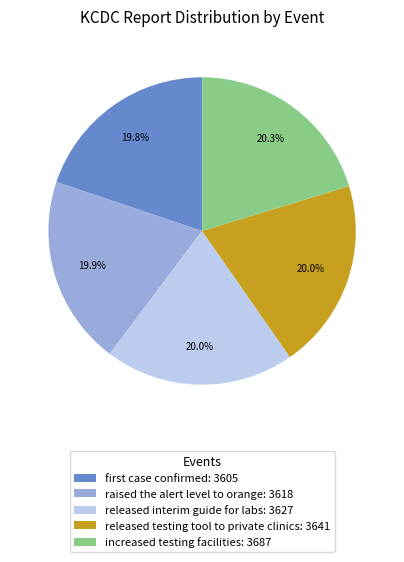

True or false: released testing tool to private clinics accounts for 20% of the total.

True